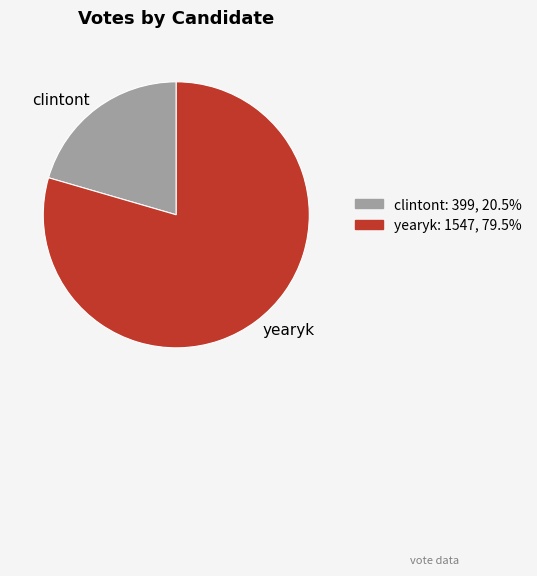

Which category has the biggest portion of the pie?

yearyk